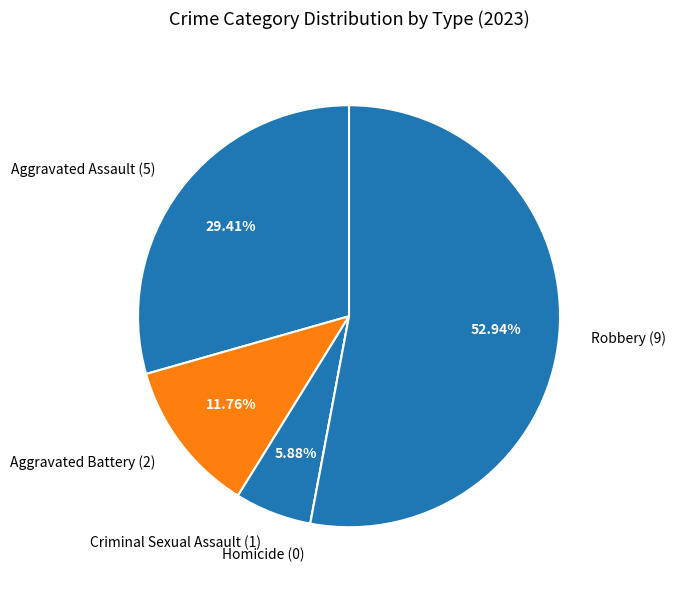

Do Robbery (9) and Aggravated Battery (2) together represent more than half of the pie?

Yes